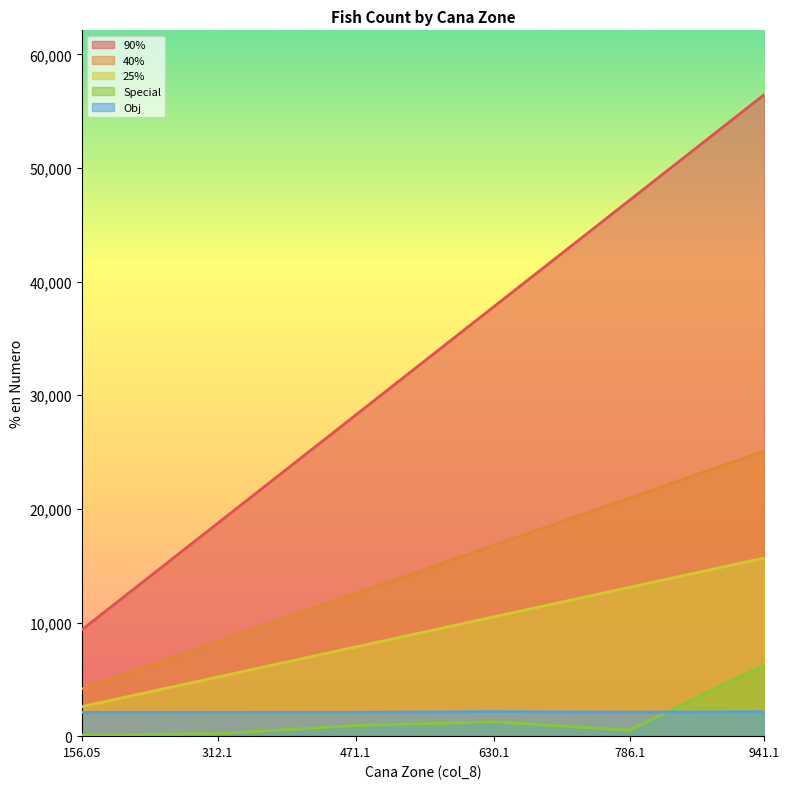

What is the lowest value of the Special series?

104.0